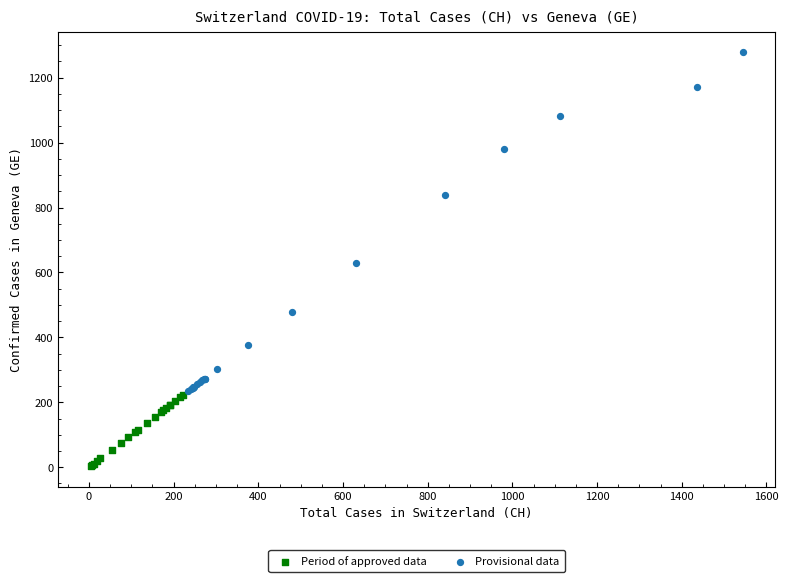

Which series has the largest Y range (max minus min)?

Provisional data